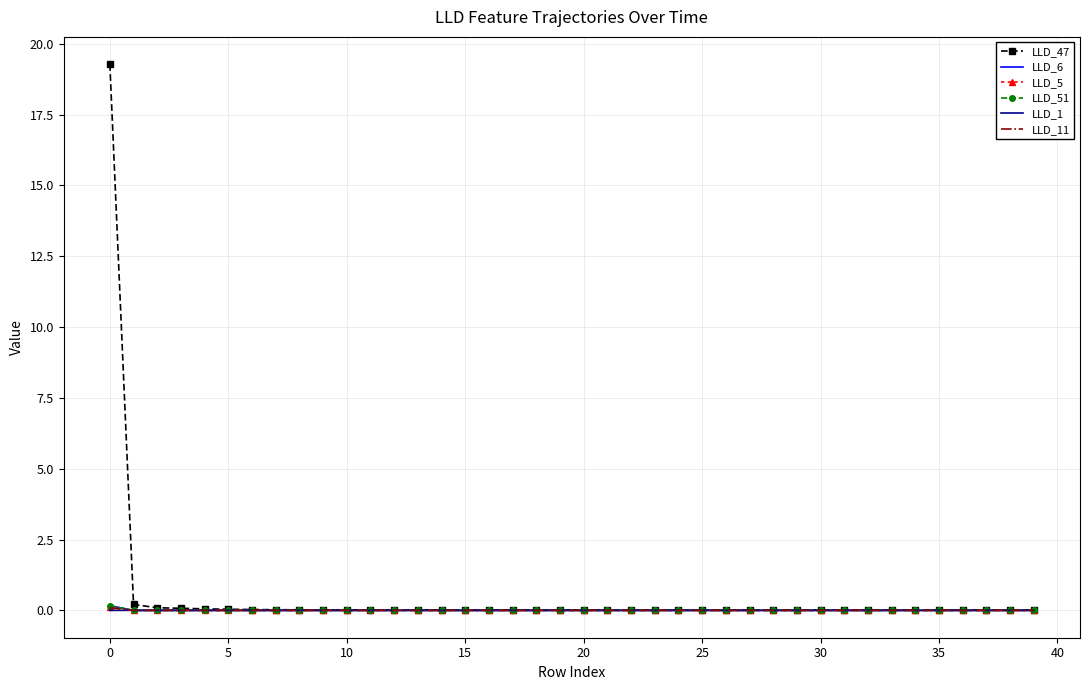

Which series has the largest range (max minus min)?

LLD_47